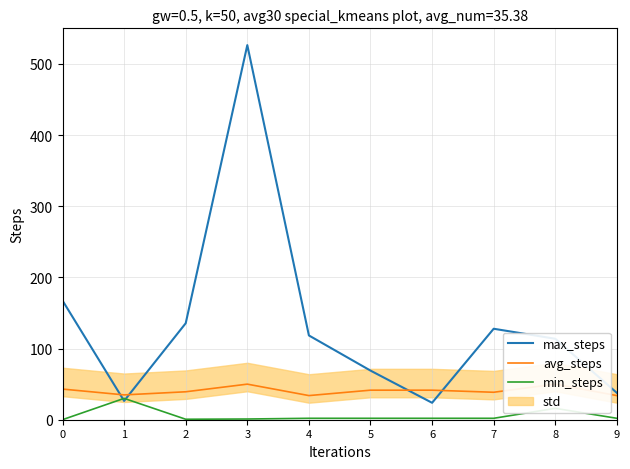

At which label does min_steps first exceed 2?

1